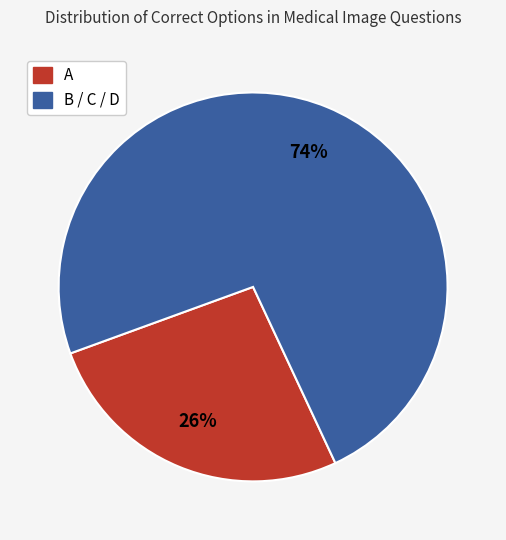

Is there any slice that represents more than half of the pie?

Yes